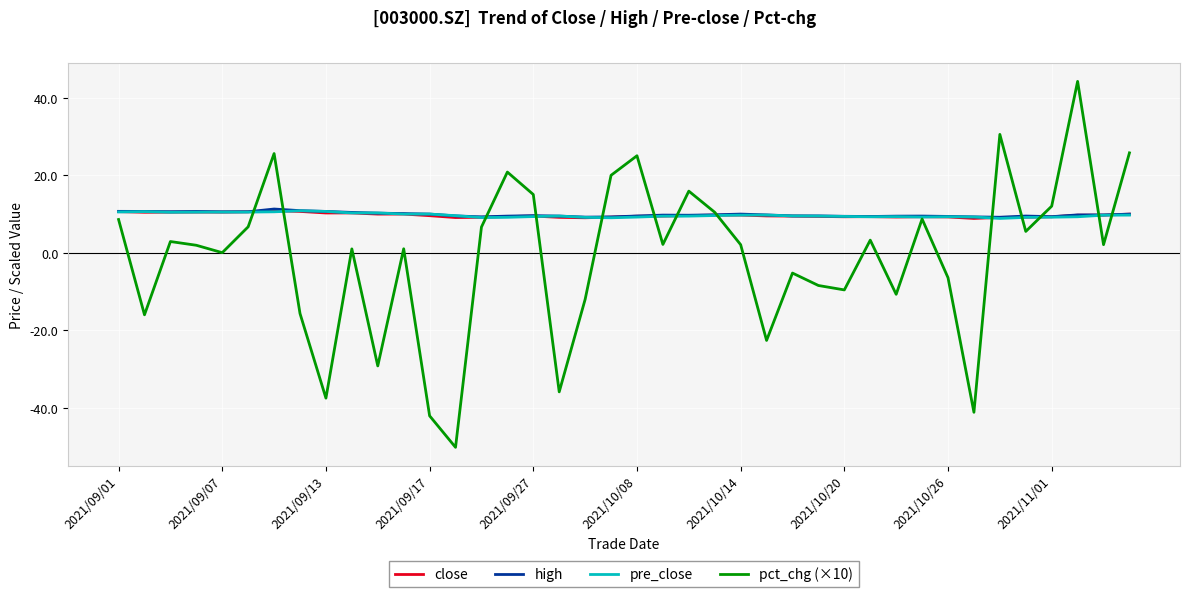

Which series has the widest spread of values?

pct_chg (×10)